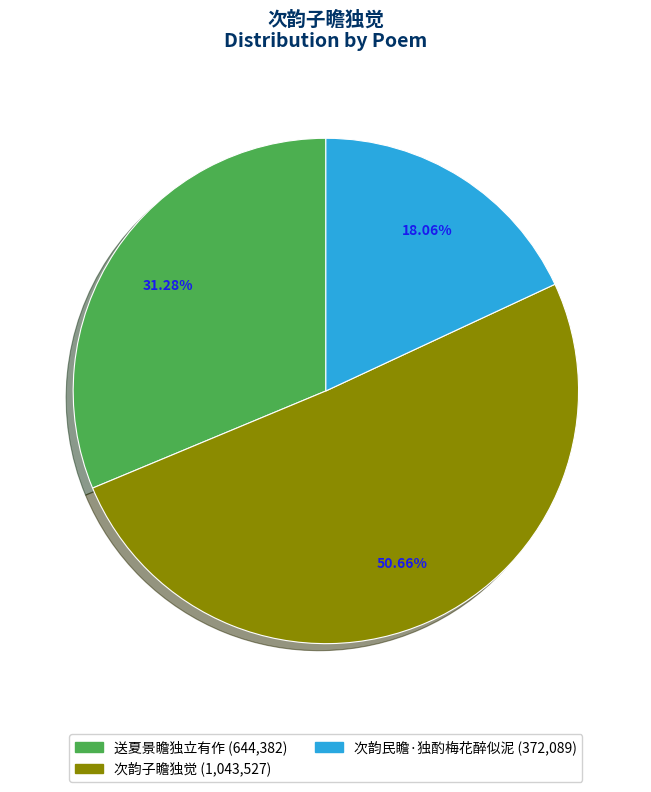

Does any single category account for the majority?

Yes